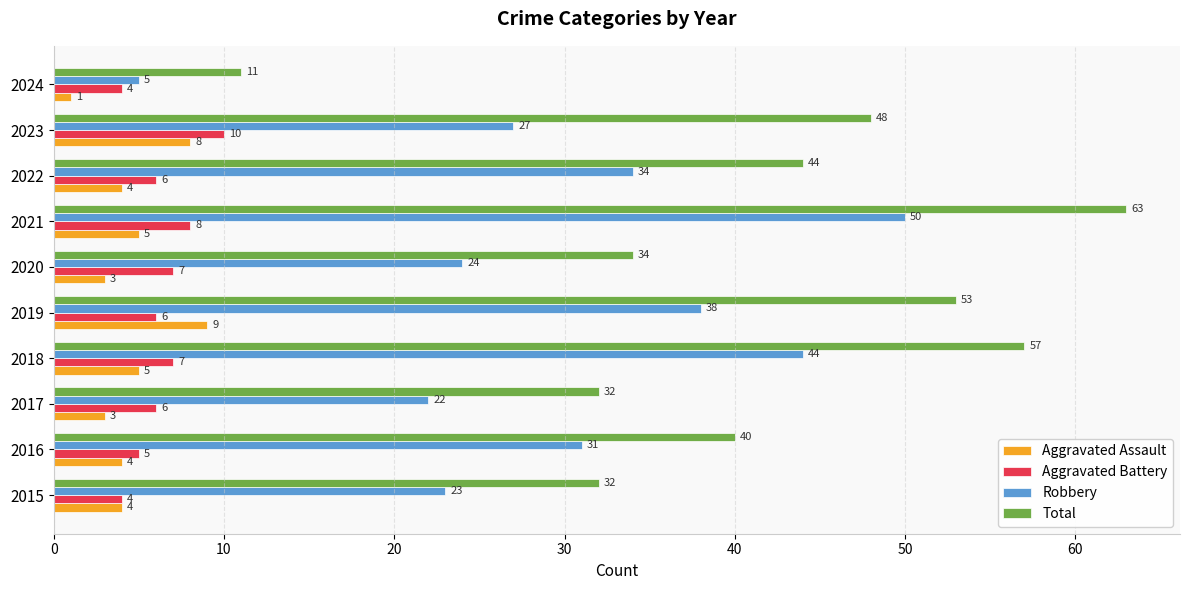

Which label corresponds to the smallest value in the chart?

2024